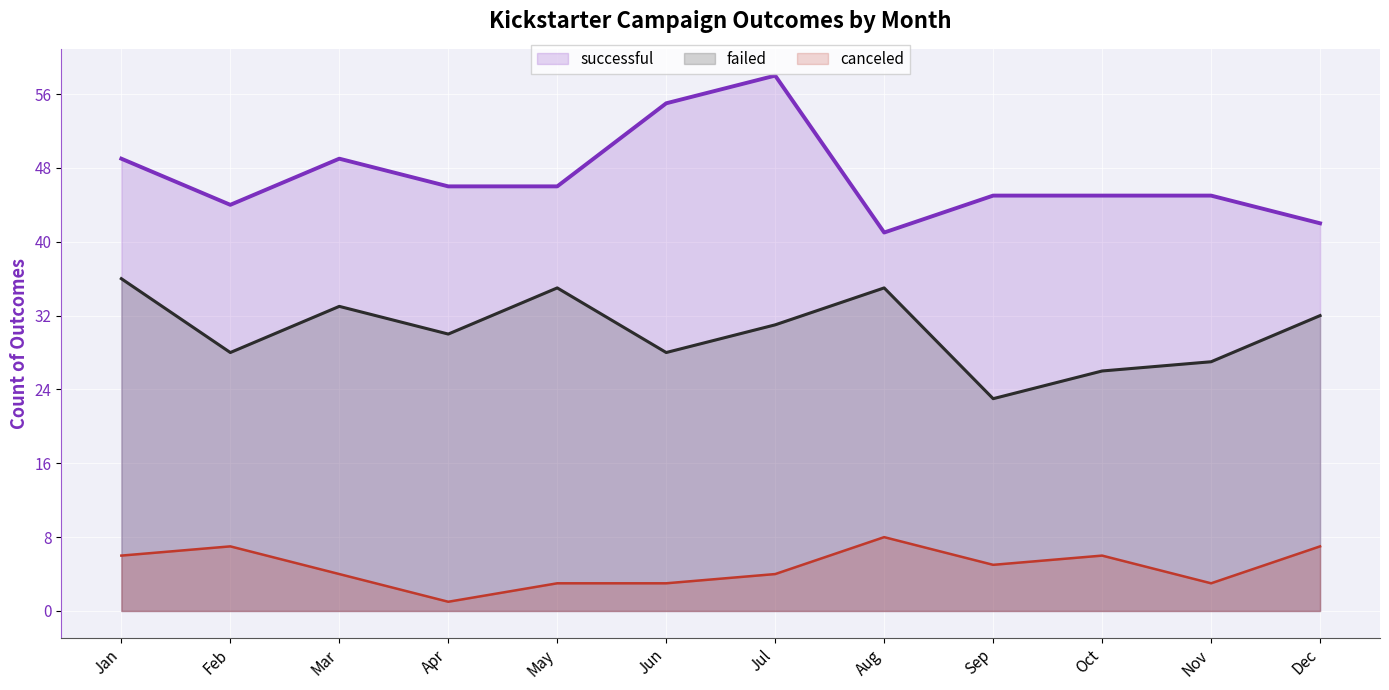

Reading right to left, extract all data points from this chart.

successful (line): 42	45	45	45	41	58	55	46	46	49	44	49
failed (line): 32	27	26	23	35	31	28	35	30	33	28	36
canceled (line): 7	3	6	5	8	4	3	3	1	4	7	6